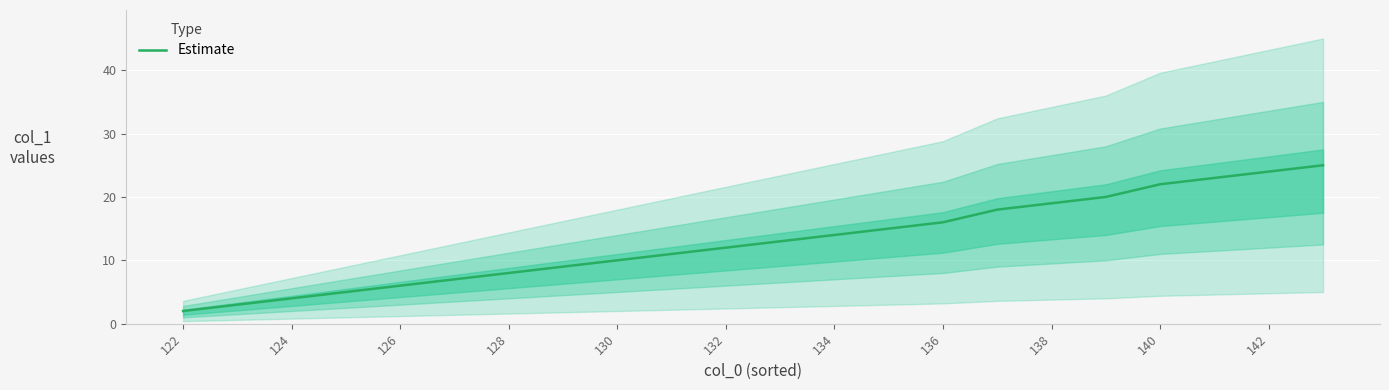

What is the value of the 16th point from the left?

18